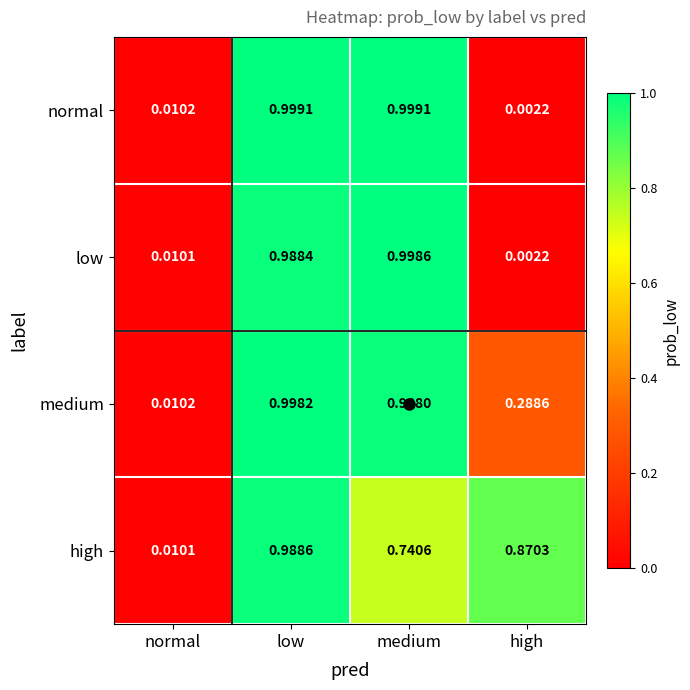

Between low and high, which series saw the biggest shift?

normal